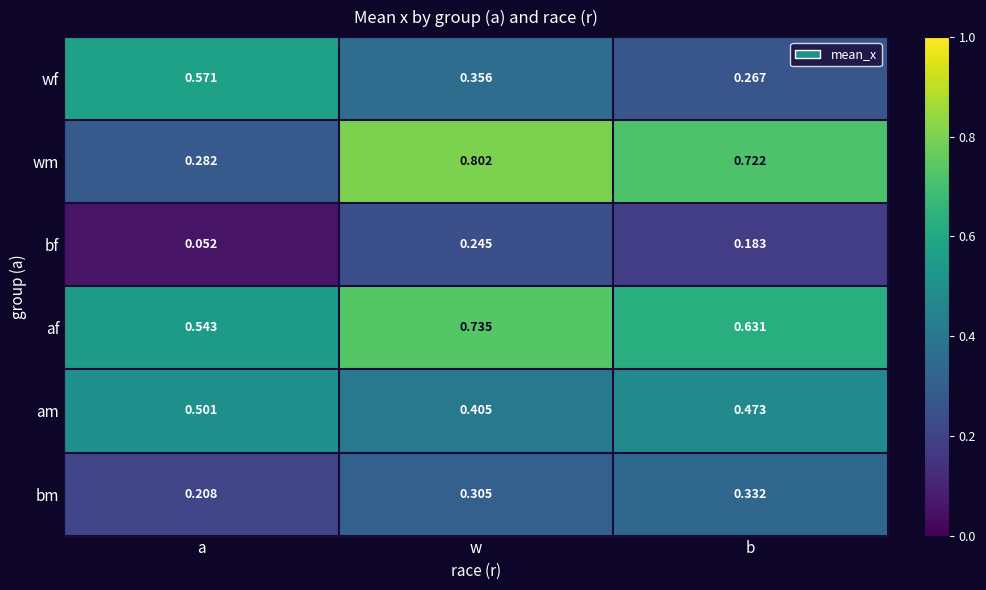

Which category has the lowest value across all series?

a